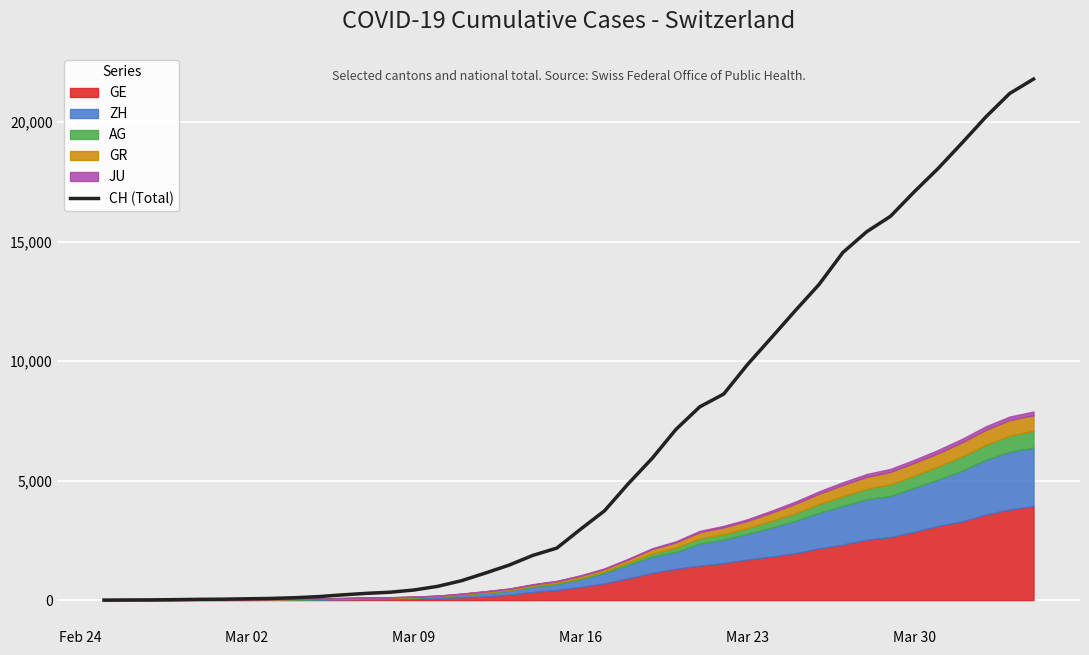

What is the highest value of the CH (Total) series?

21804